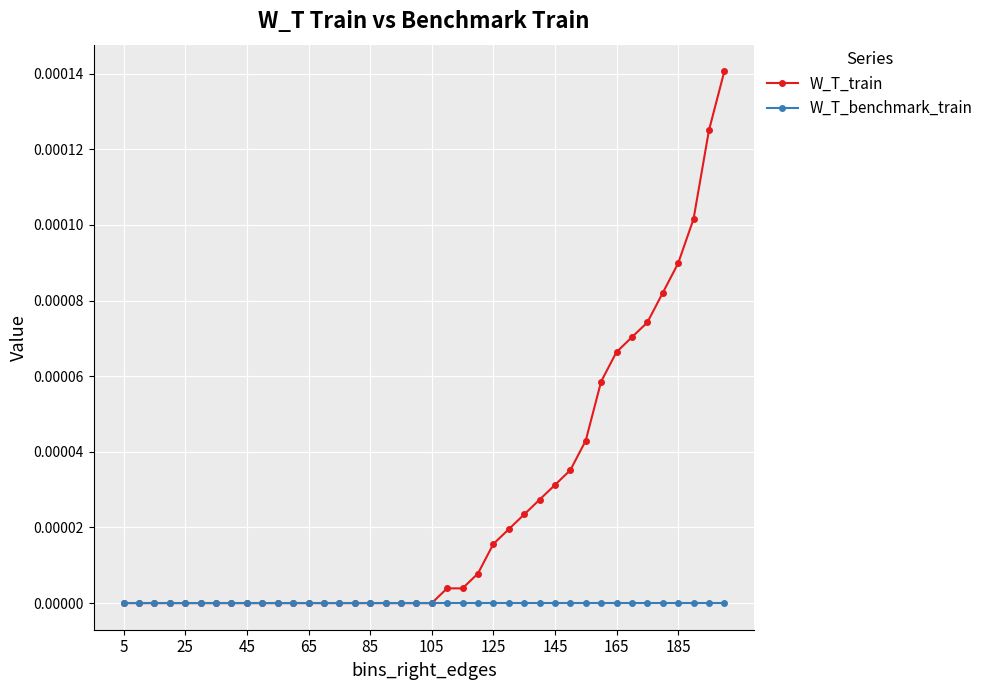

Which series has the widest spread of values?

W_T_train